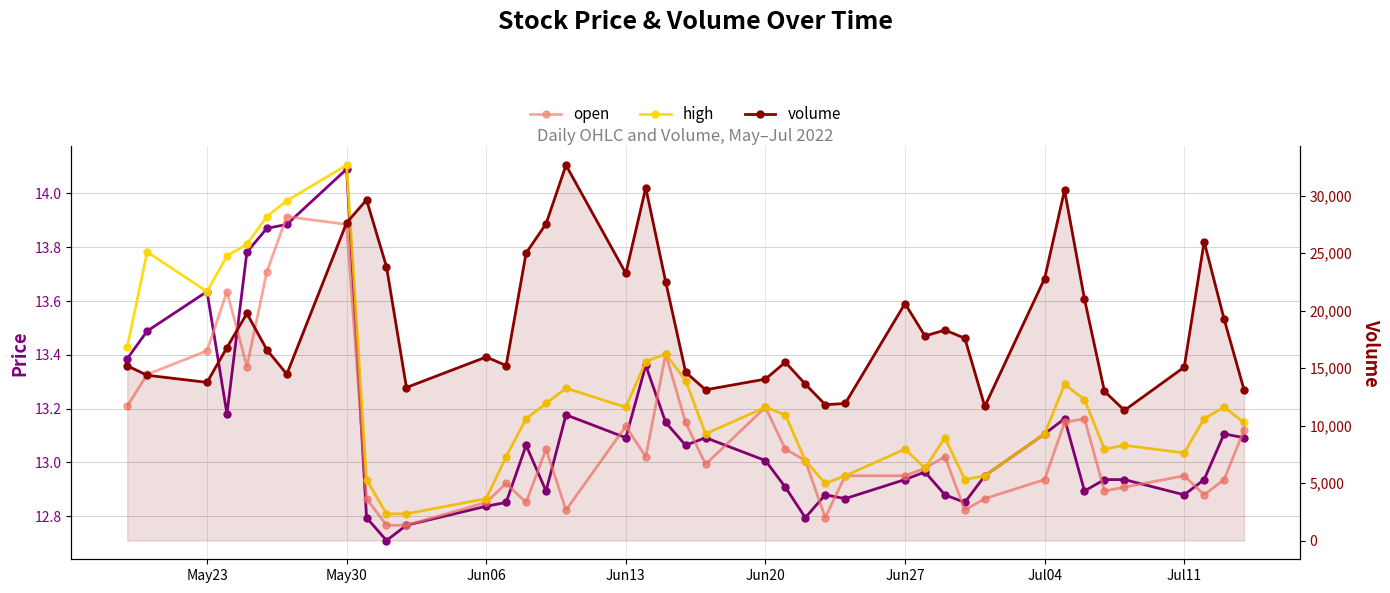

Reading left to right, what are all the values shown in this chart?

close: 13.4	13.5	13.6	13.2	13.8	13.9	13.9	14.1	12.8	12.7	12.8	12.8	12.9	13.1	12.9	13.2	13.1	13.4	13.1	13.1	13.1	13.0	12.9	12.8	12.9	12.9	12.9	13.0	12.9	12.9	13.0	13.1	13.2	12.9	12.9	12.9	12.9	12.9	13.1	13.1
open: 13.2	13.3	13.4	13.6	13.4	13.7	13.9	13.9	12.9	12.8	12.8	12.9	12.9	12.9	13.0	12.8	13.1	13.0	13.4	13.1	13.0	13.2	13.0	13.0	12.8	13.0	13.0	13.0	13.0	12.8	12.9	12.9	13.1	13.2	12.9	12.9	13.0	12.9	12.9	13.1
high: 13.4	13.8	13.6	13.8	13.8	13.9	14.0	14.1	12.9	12.8	12.8	12.9	13.0	13.2	13.2	13.3	13.2	13.4	13.4	13.3	13.1	13.2	13.2	13.0	12.9	13.0	13.0	13.0	13.1	12.9	13.0	13.1	13.3	13.2	13.0	13.1	13.0	13.2	13.2	13.1
volume: 15205.0	14384.0	13764.0	16797.0	19768.0	16607.0	14479.0	27657.0	29649.0	23825.0	13318.0	15972.0	15232.0	25020.0	27566.0	32668.0	23258.0	30706.0	22515.0	14651.0	13116.0	14051.0	15519.0	13613.0	11823.0	11926.0	20626.0	17805.0	18316.0	17606.0	11676.0	22804.0	30496.0	21015.0	12988.0	11329.0	15088.0	26019.0	19279.0	13117.0